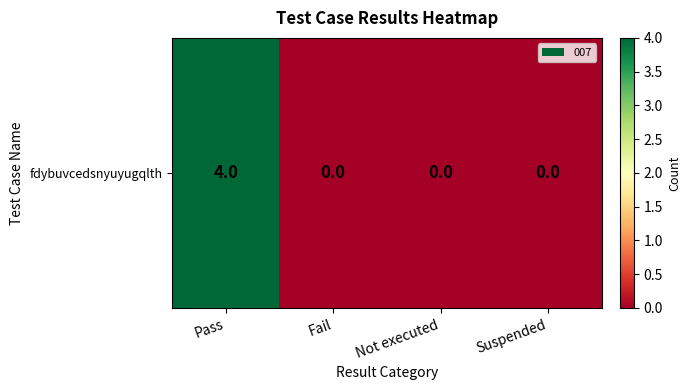

Reading right to left, extract all data points from this chart.

Suspended=0	Not executed=0	Fail=0	Pass=4